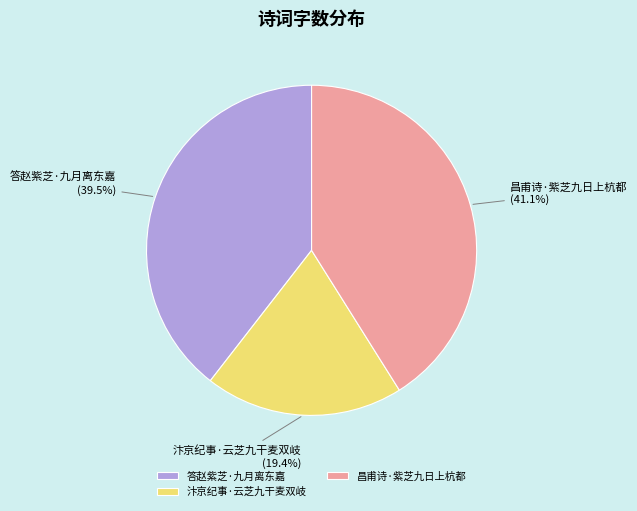

Combined, do 昌甫诗·紫芝九日上杭都 and 答赵紫芝·九月离东嘉 account for over 50%?

Yes